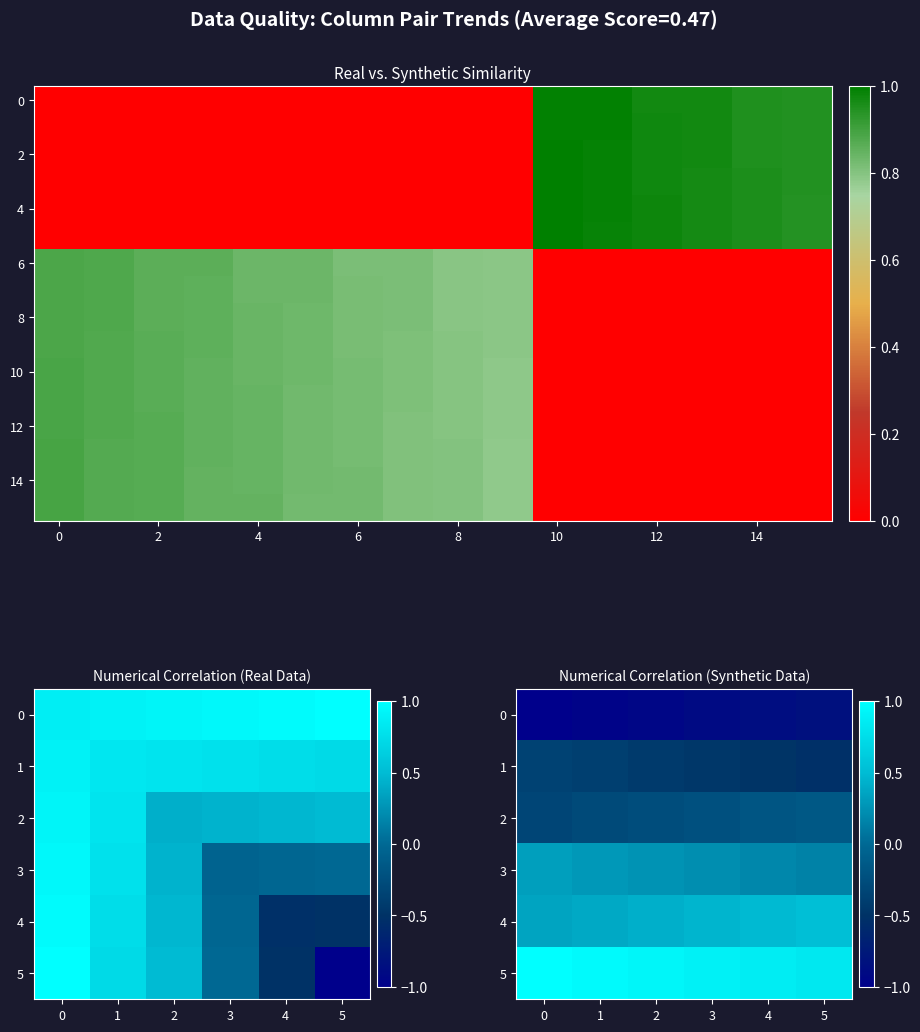

How many values in the r14 series exceed 0?

10